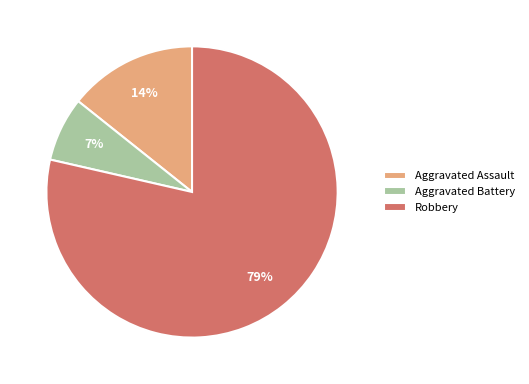

What percentage is the Aggravated Battery slice, to the nearest percent?

7%